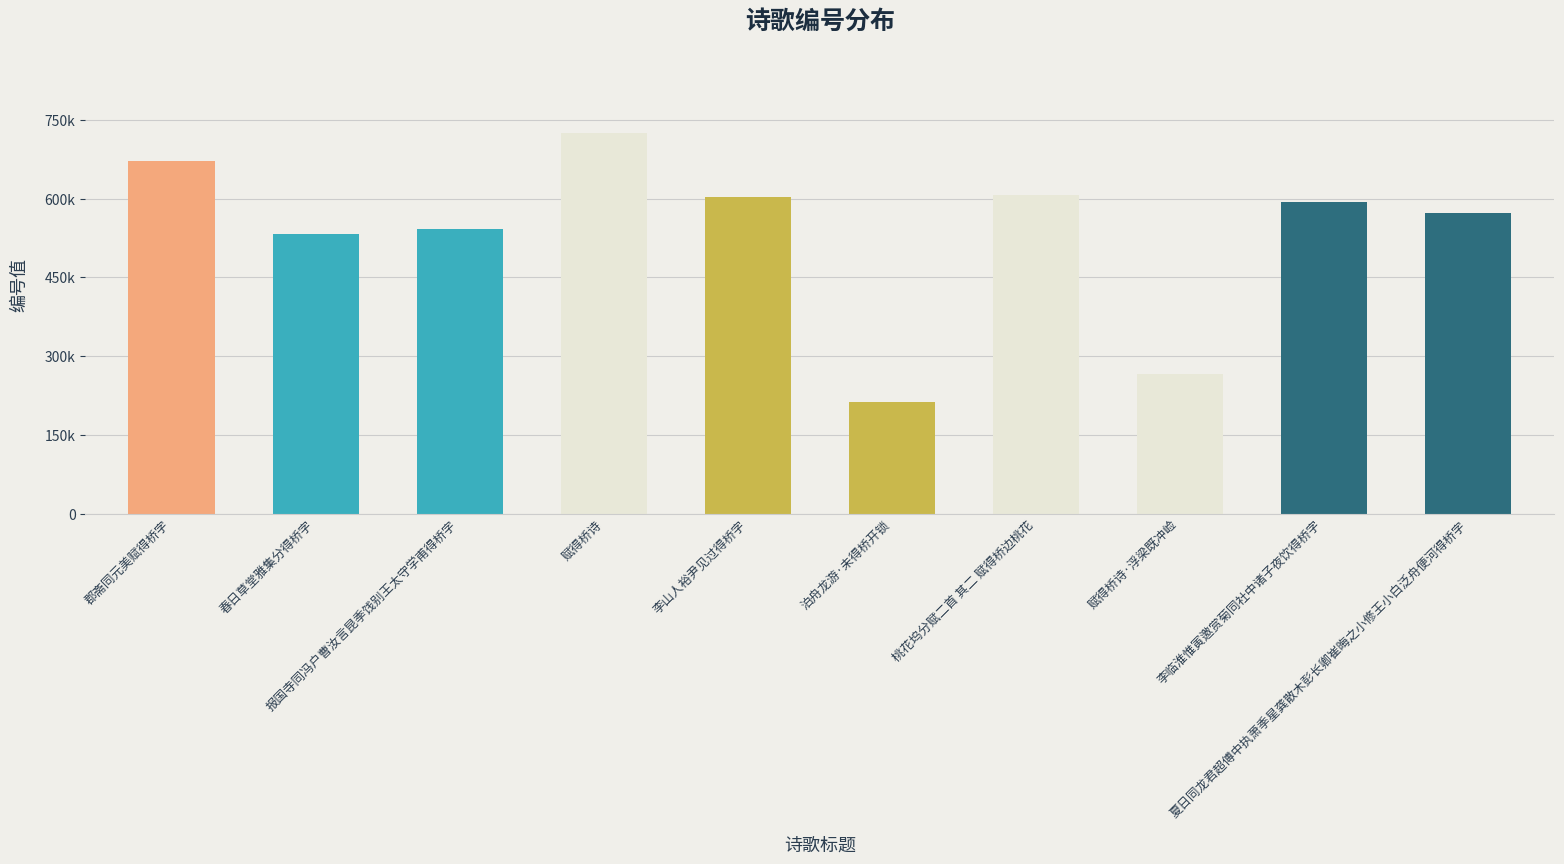

Between 郡斋同元美赋得桥字 and 报国寺同冯户曹汝言昆季饯别王太守学甫得桥字, which is larger?

郡斋同元美赋得桥字